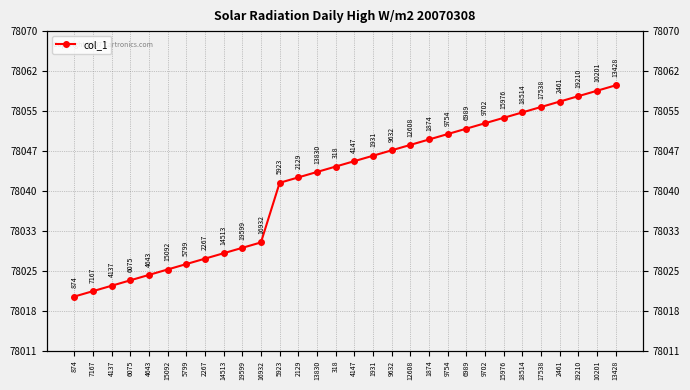

List the labels in order of value, largest first.

13428, 10201, 19210, 2461, 17538, 18514, 15976, 9702, 6989, 9754, 1874, 12608, 9632, 1931, 4147, 318, 13830, 2129, 5923, 16932, 19599, 14513, 2267, 5799, 15092, 4643, 6075, 4137, 7167, 874